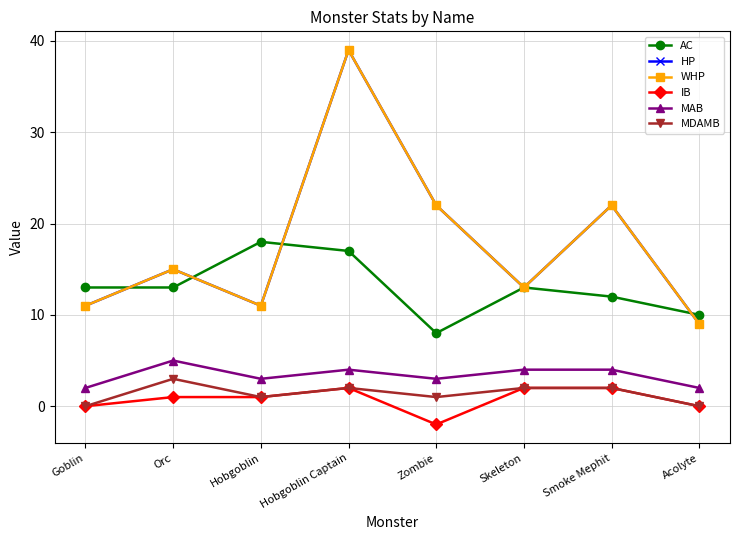

Does the chart have visible grid lines?

Yes